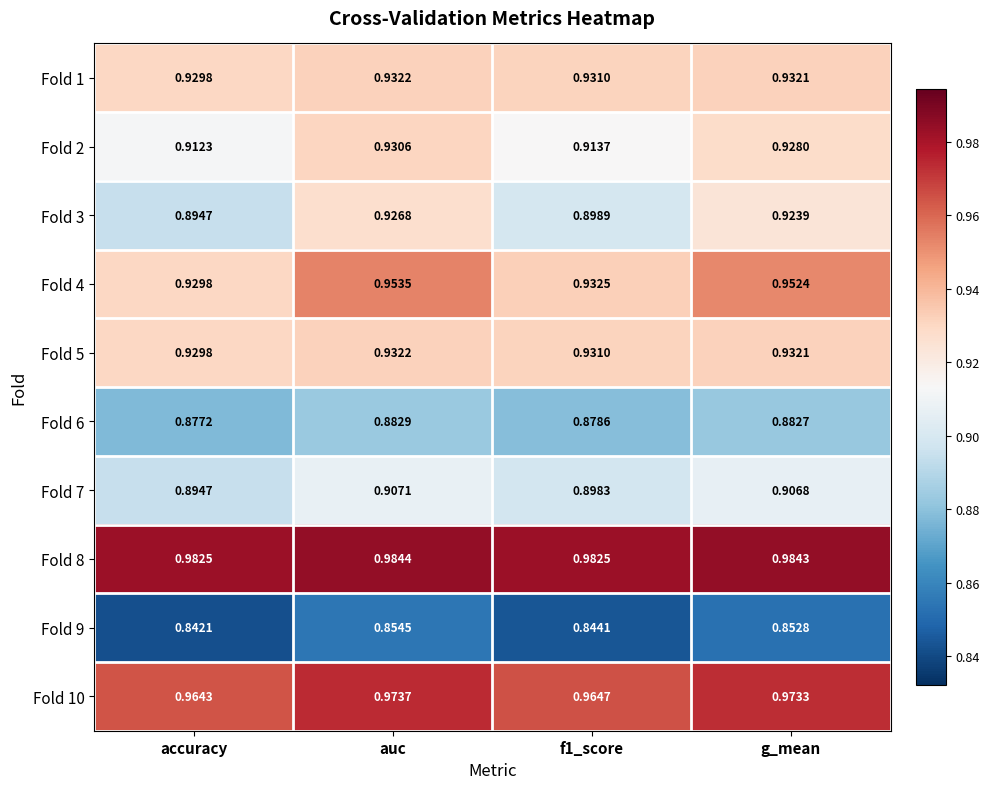

At which category is the sum across all series the highest?

auc